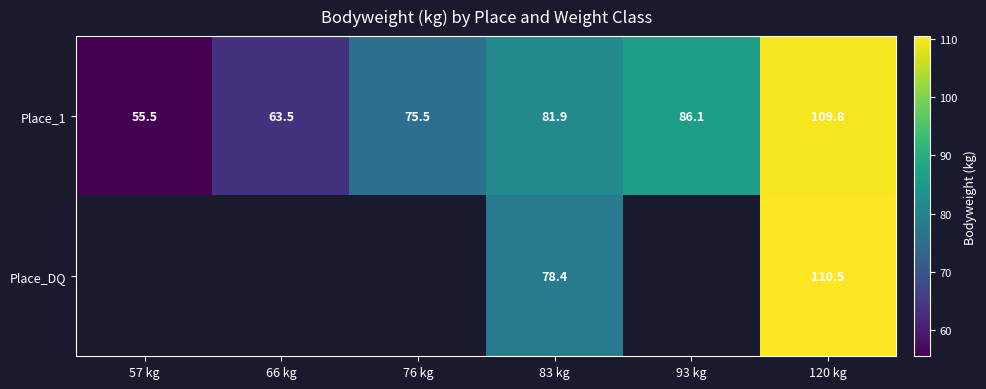

At which label does Place_1 first exceed 81?

83 kg